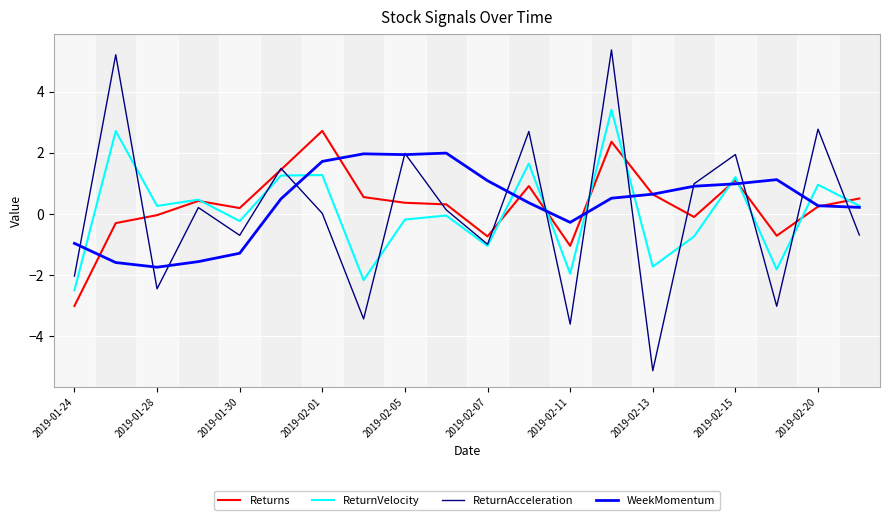

Which series has the widest spread of values?

ReturnAcceleration